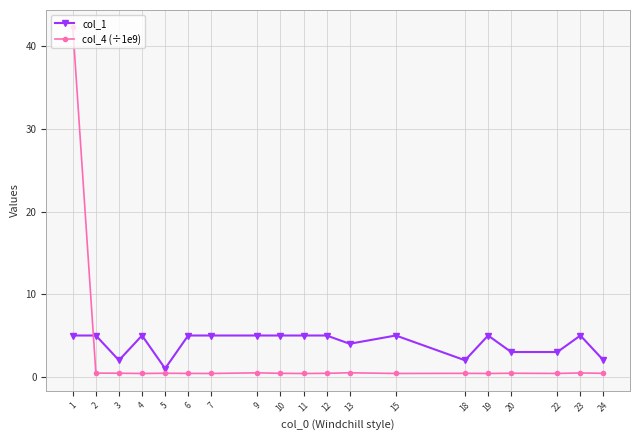

Does the chart display data point markers on the line(s)?

Yes